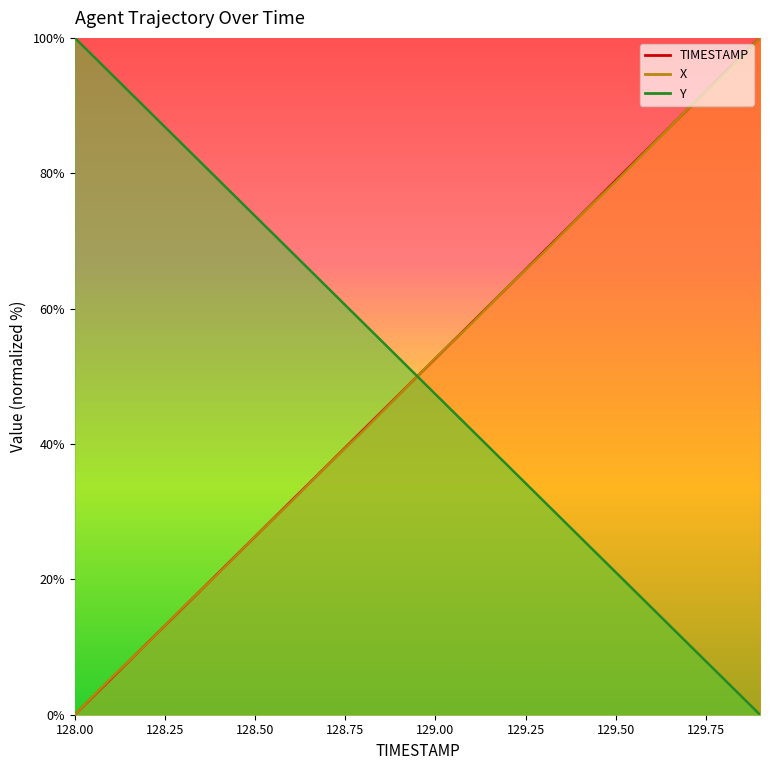

How many lines are shown in the chart?

3